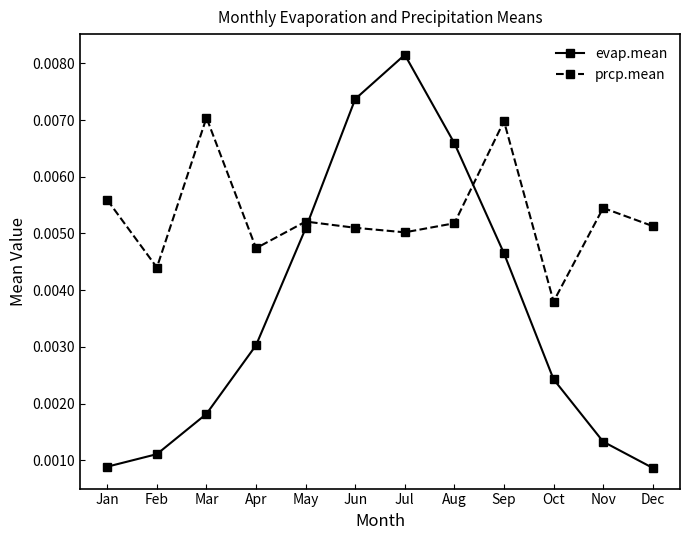

What are all the series names shown in the legend?

evap.mean, prcp.mean